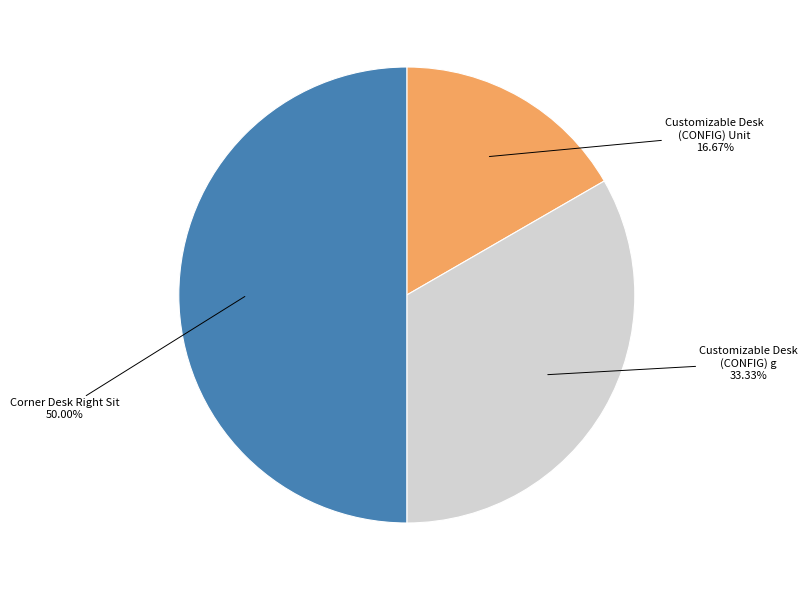

Does Customizable Desk (CONFIG) represent more than half of the total?

No